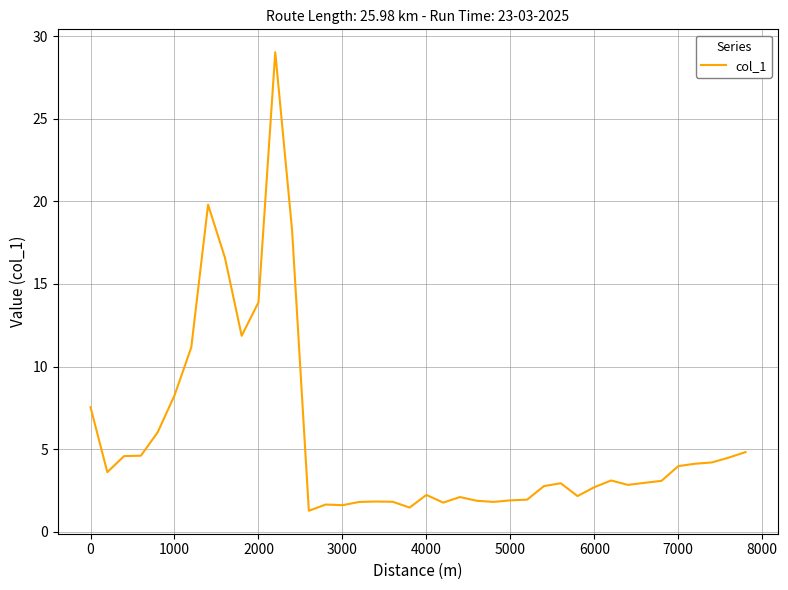

What is the difference between the maximum and minimum values?

27.8